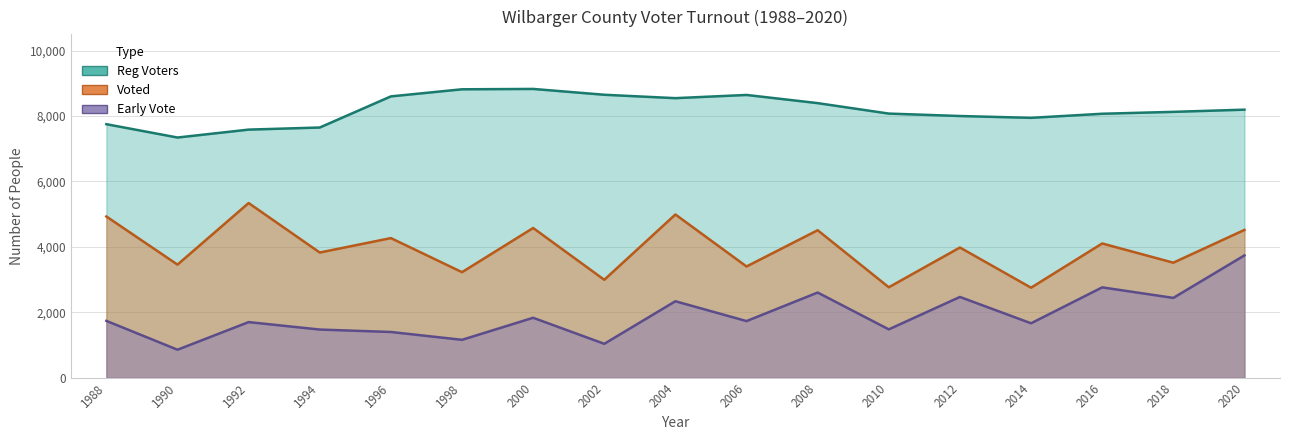

Which label corresponds to the smallest value in the chart?

1990